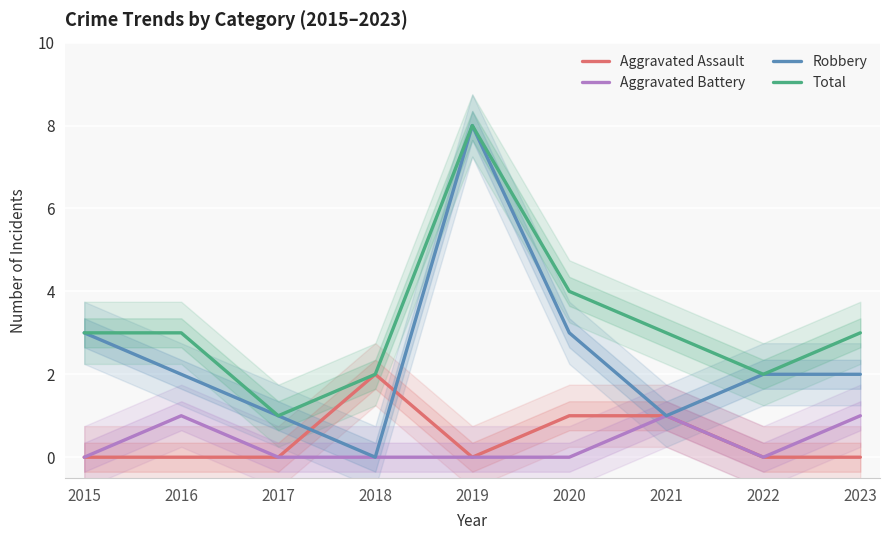

At 2017, list the series in order from largest to smallest.

Robbery, Total, Aggravated Assault, Aggravated Battery